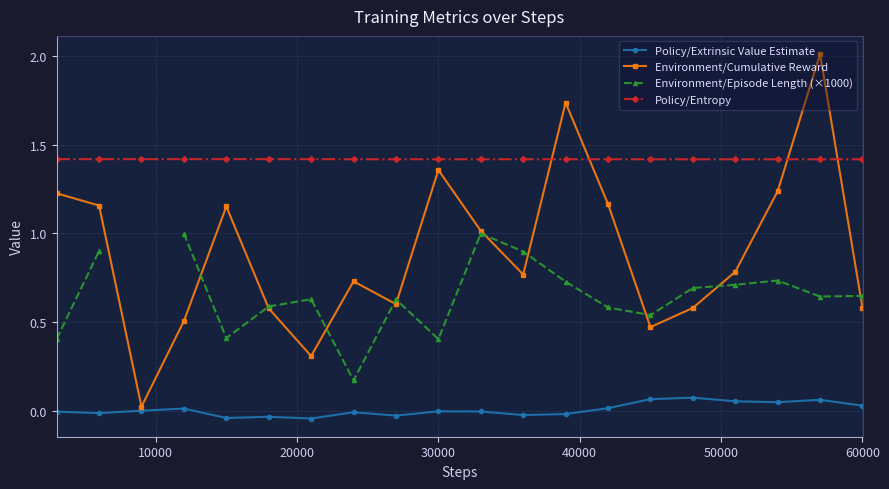

True or false: Policy/Extrinsic Value Estimate and Policy/Entropy intersect in this chart.

False